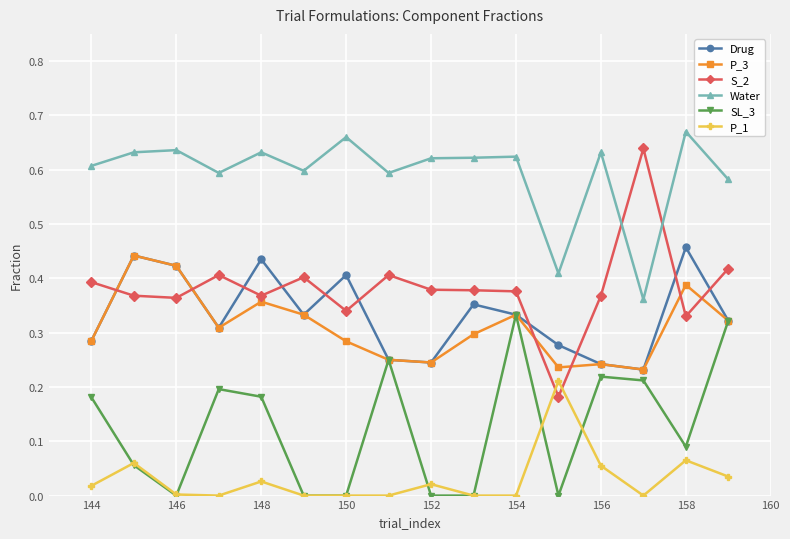

Which series has the widest spread of values?

S_2